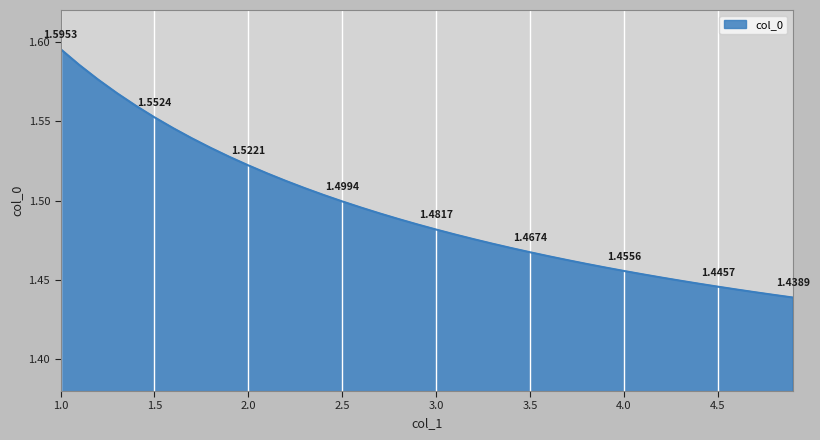

How many lines are shown in the chart?

1